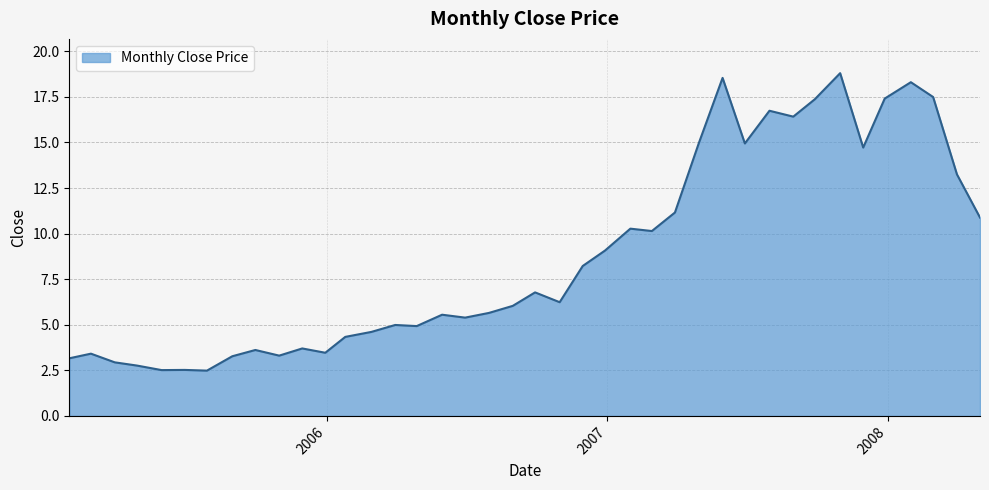

What is the difference between the maximum and minimum values?

16.3